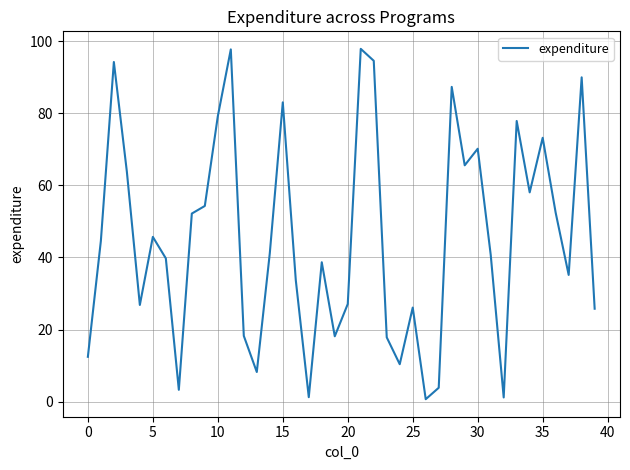

What is the greatest value displayed?

97.9